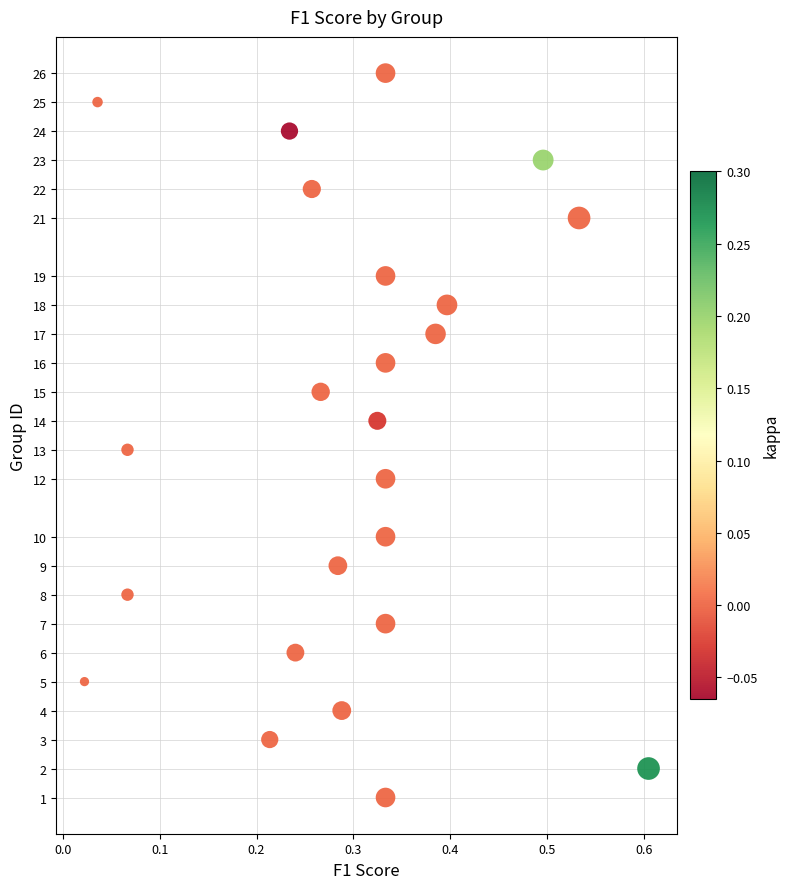

What is the range of Y values (max minus min)?

25